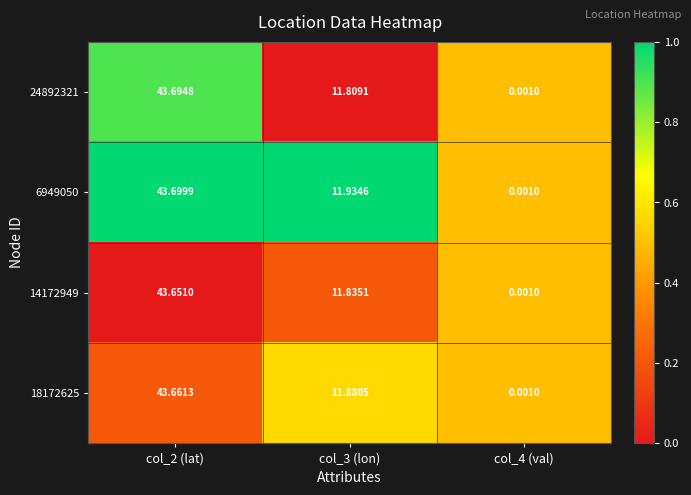

Rank the series by their maximum value, from lowest to highest.

14172949, 18172625, 24892321, 6949050